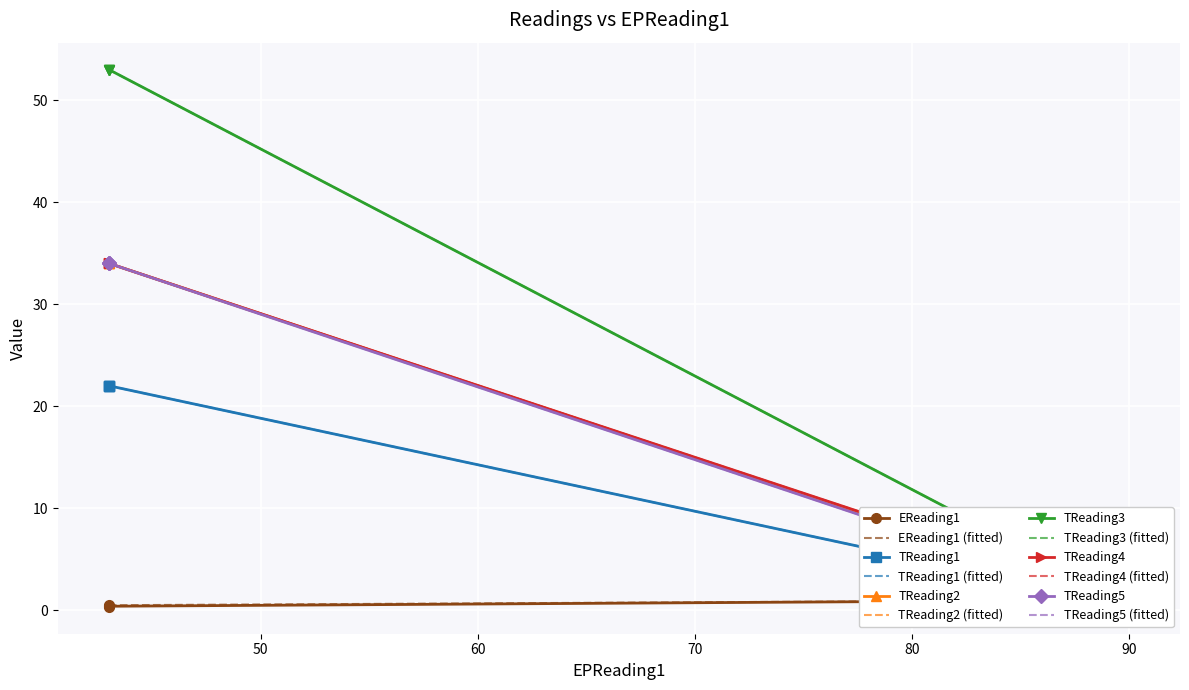

Is the value of TReading2 at 60 greater than the value of TReading1 at 70?

Yes